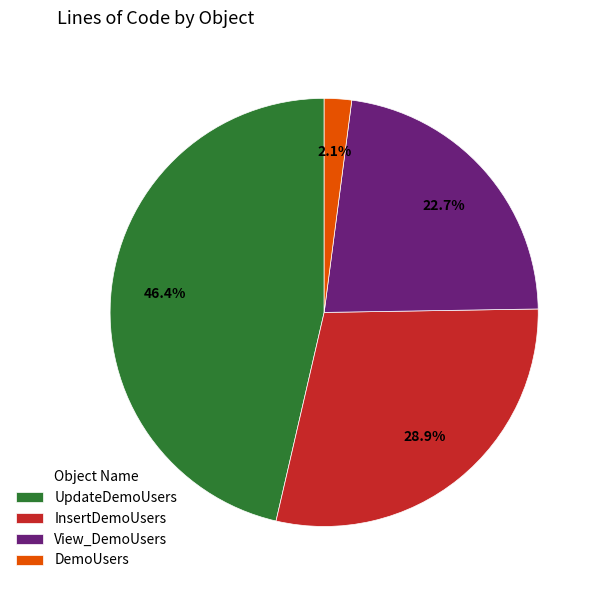

Rank the categories by value from lowest to highest.

DemoUsers, View_DemoUsers, InsertDemoUsers, UpdateDemoUsers